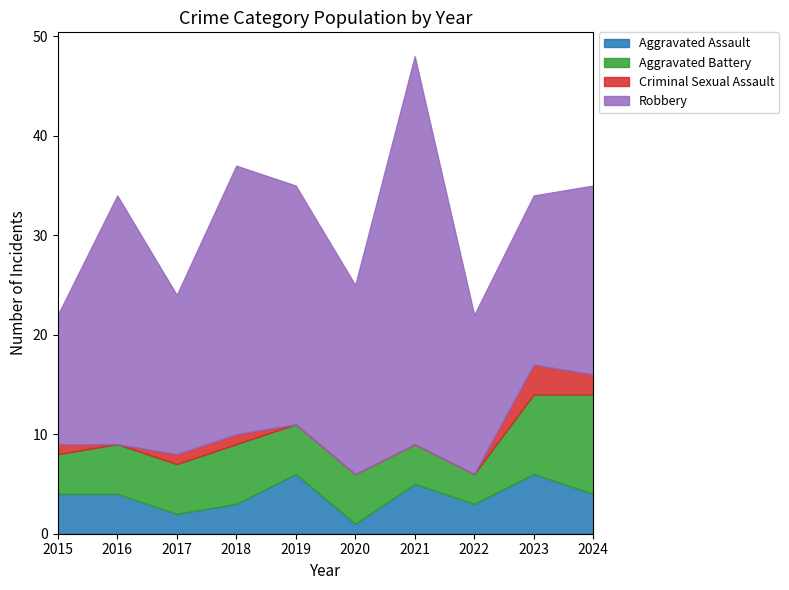

True or false: Robbery and Aggravated Battery intersect in this chart.

False